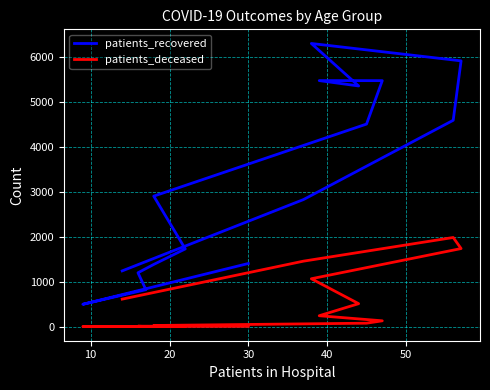

Is it true that patients_deceased equals 400 at 9?

False